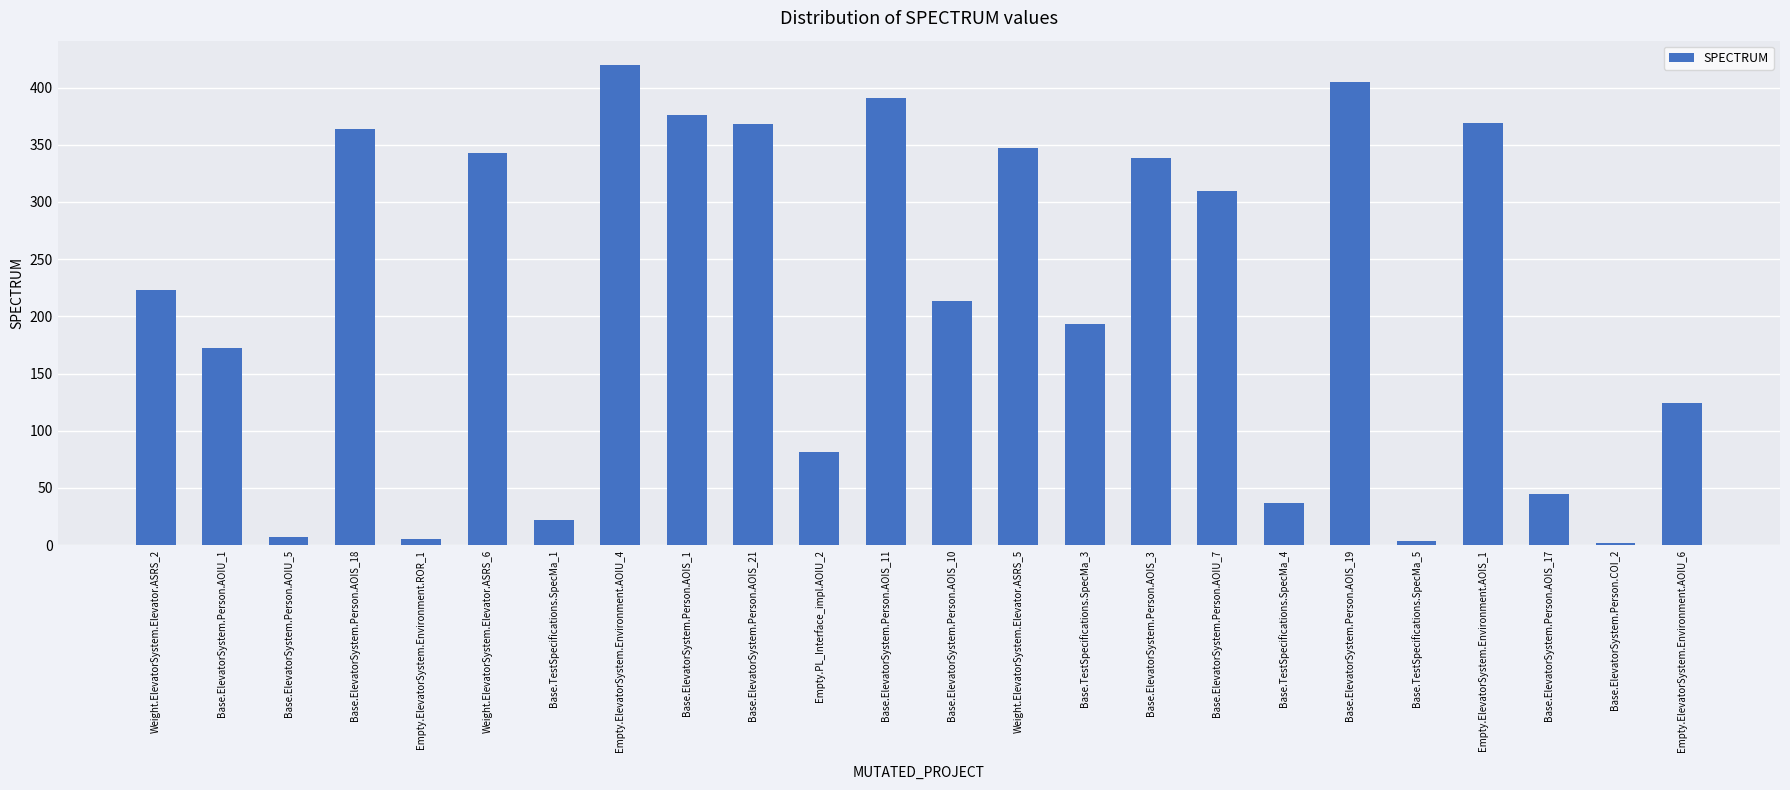

What position from the left is Base.ElevatorSystem.Person.AOIU_5?

3